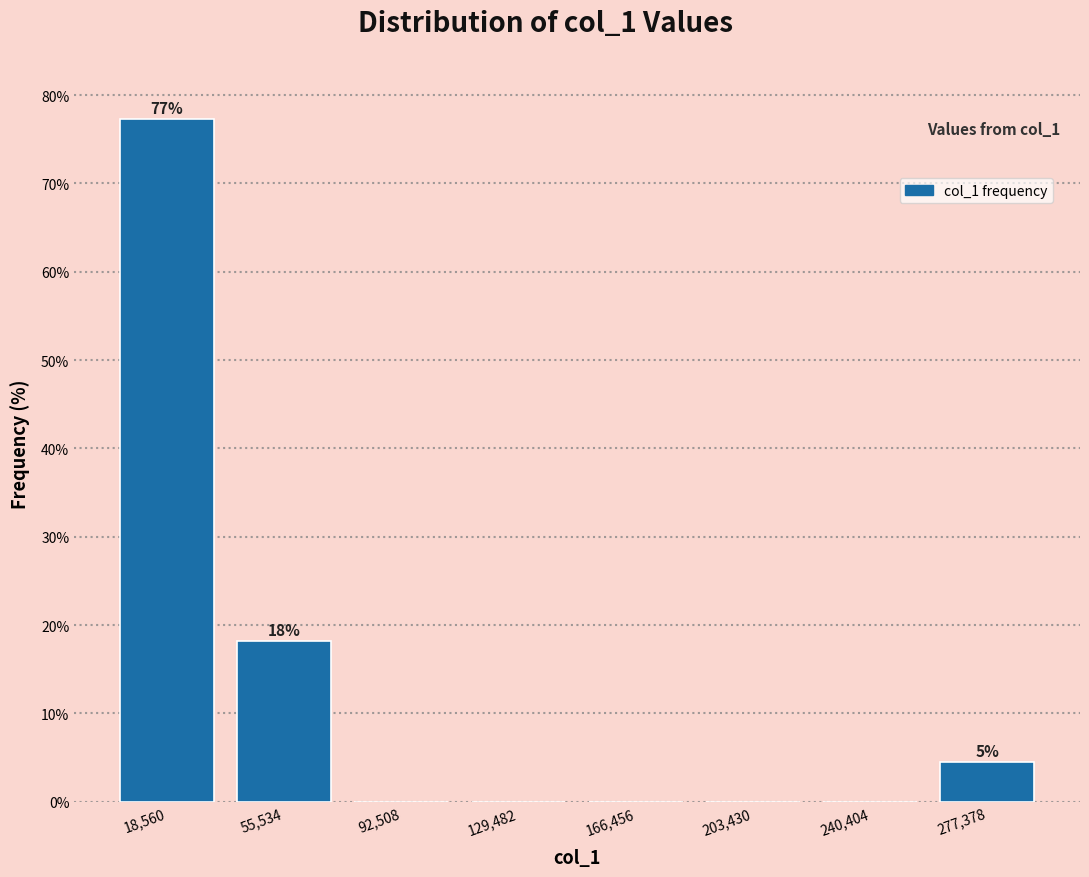

Which range on the x-axis has the tallest bar?

0 to 35000